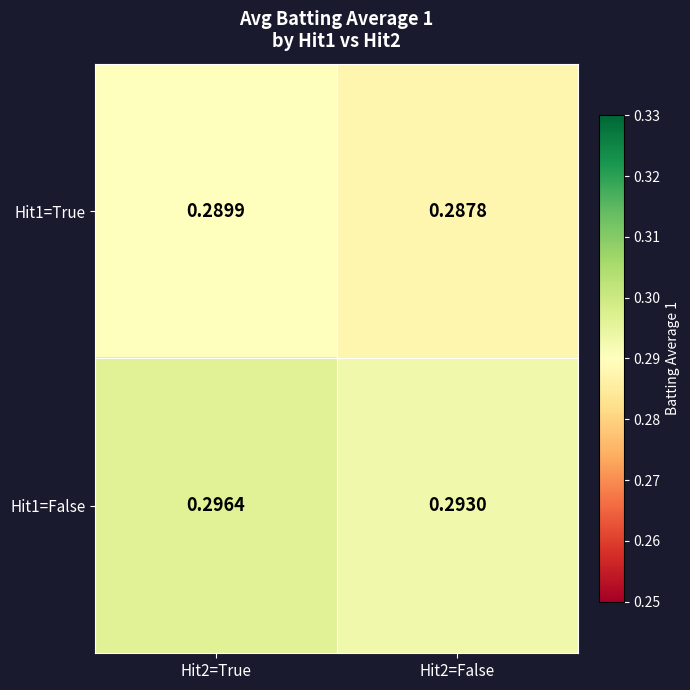

How many data points does each series have?

2